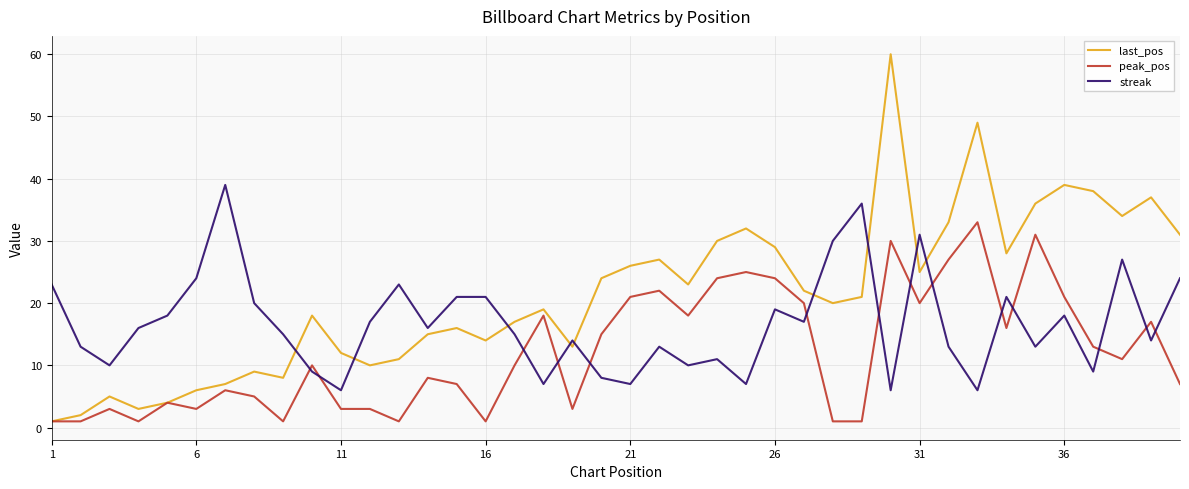

What is the greatest value displayed?

60